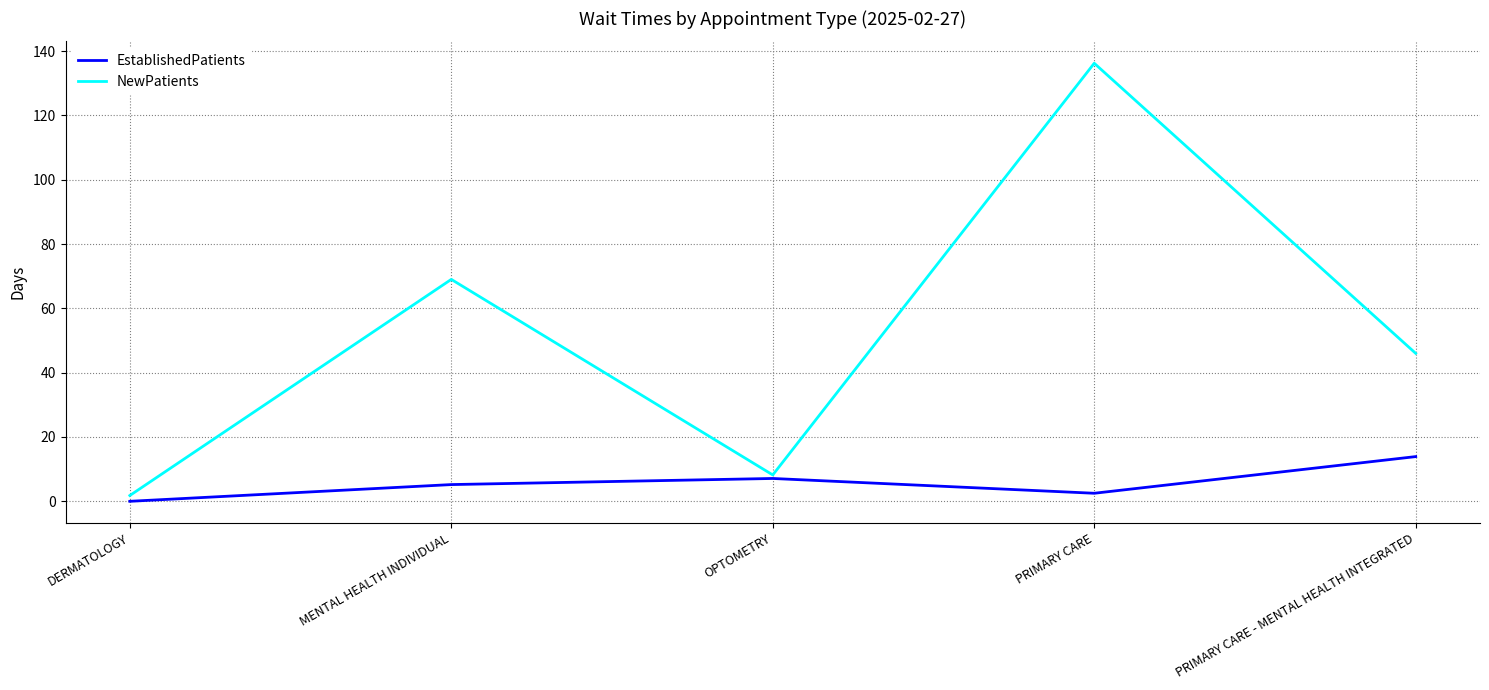

What position from the right is OPTOMETRY?

3